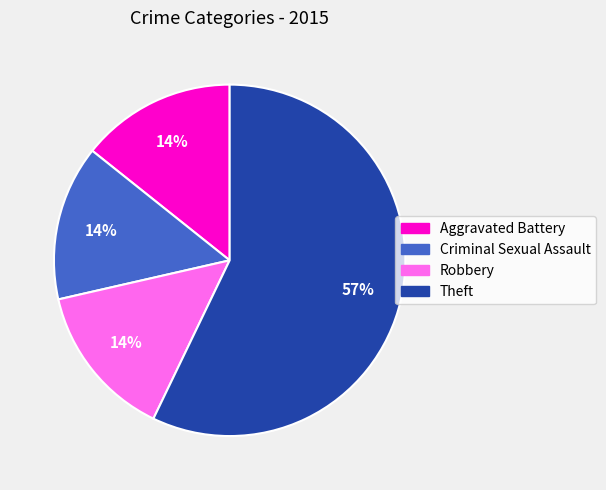

Does any single category account for the majority?

Yes